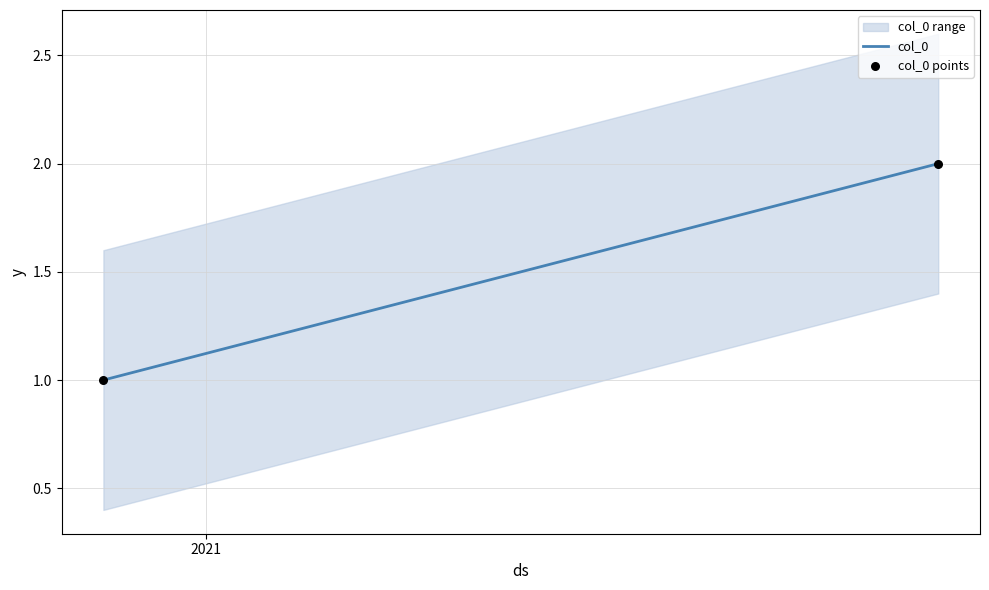

What is the range of X values (max minus min)?

325